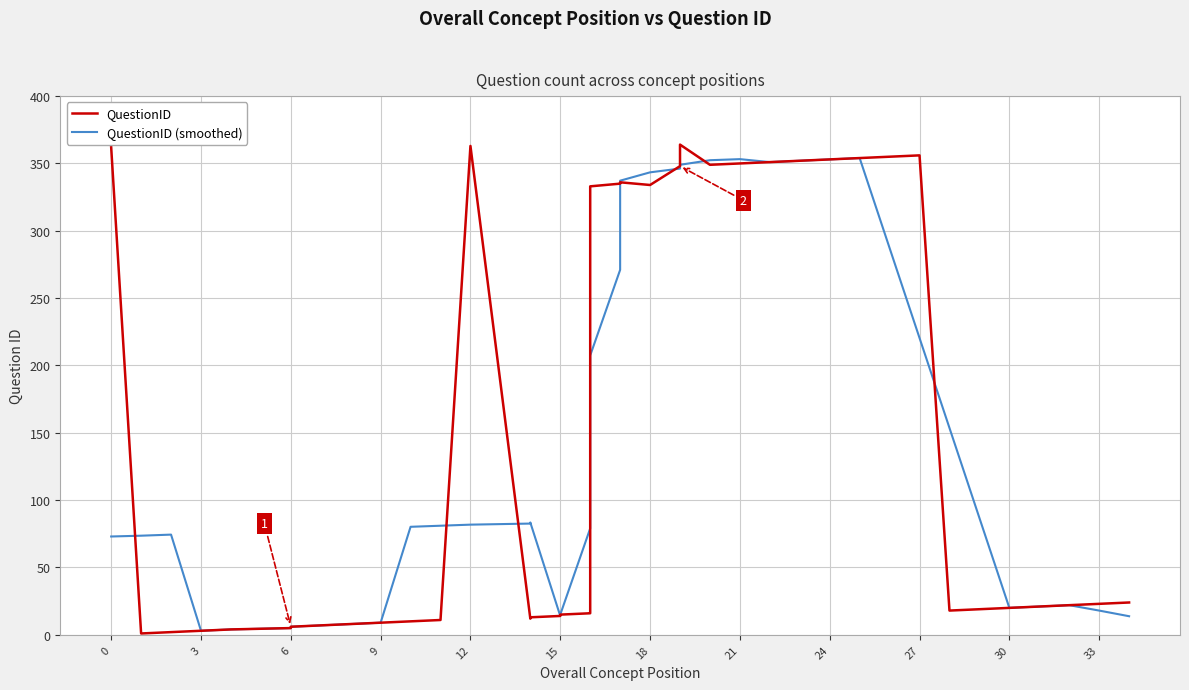

List the series in order of their peak value, highest first.

QuestionID, QuestionID (smoothed)